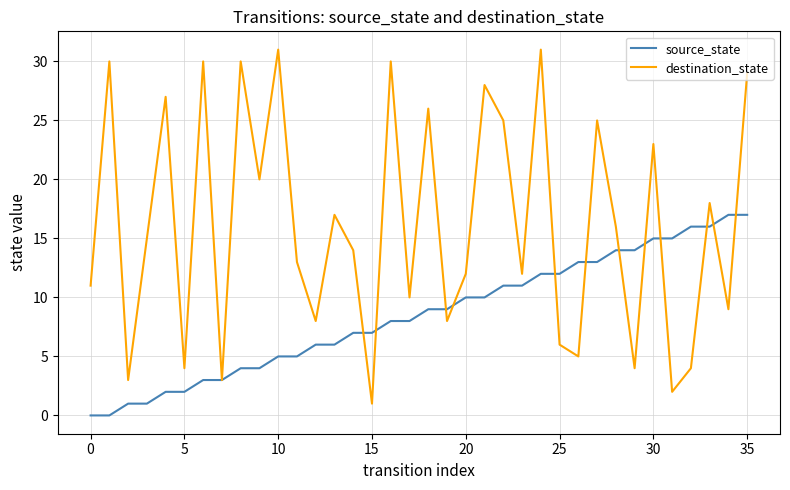

Count the number of data series in this chart.

2